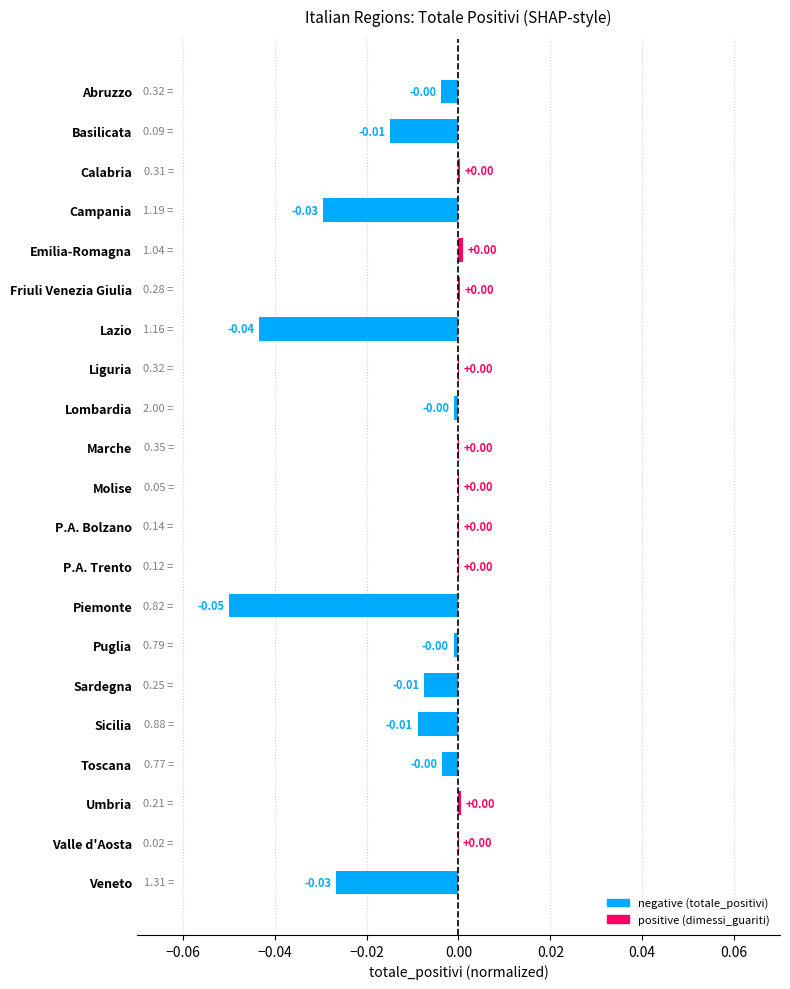

Which has a higher value, Umbria or Sicilia?

Umbria